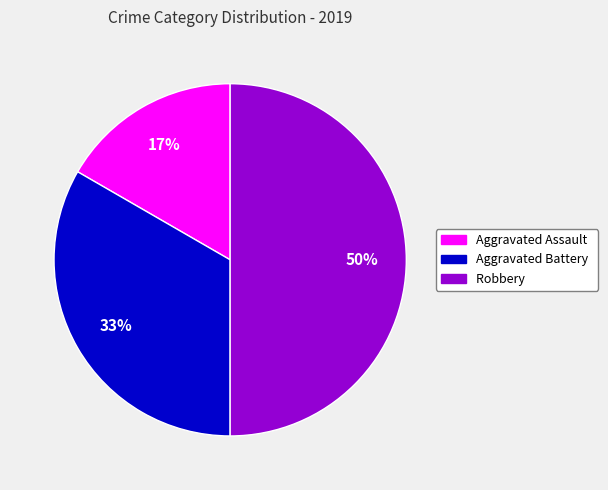

To the nearest percent, what percentage of the pie is Aggravated Battery?

33%